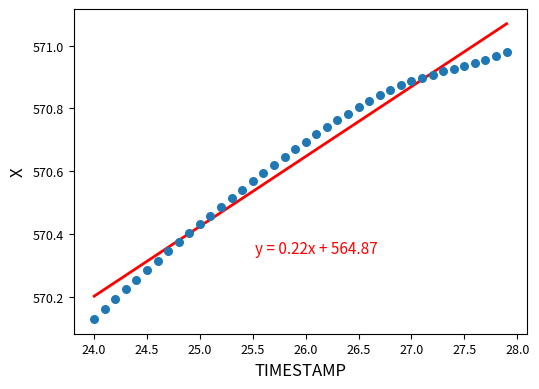

What is the range of Y values (max minus min)?

0.8